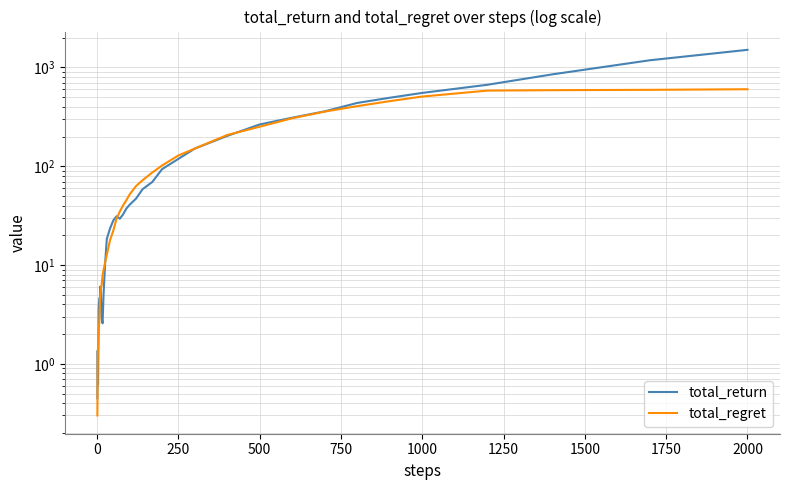

What is the label of the 36th point from the left?

1000